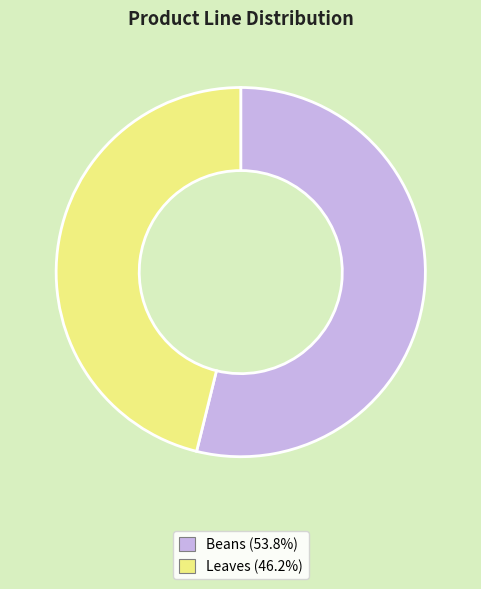

Is Beans the majority of the pie?

Yes